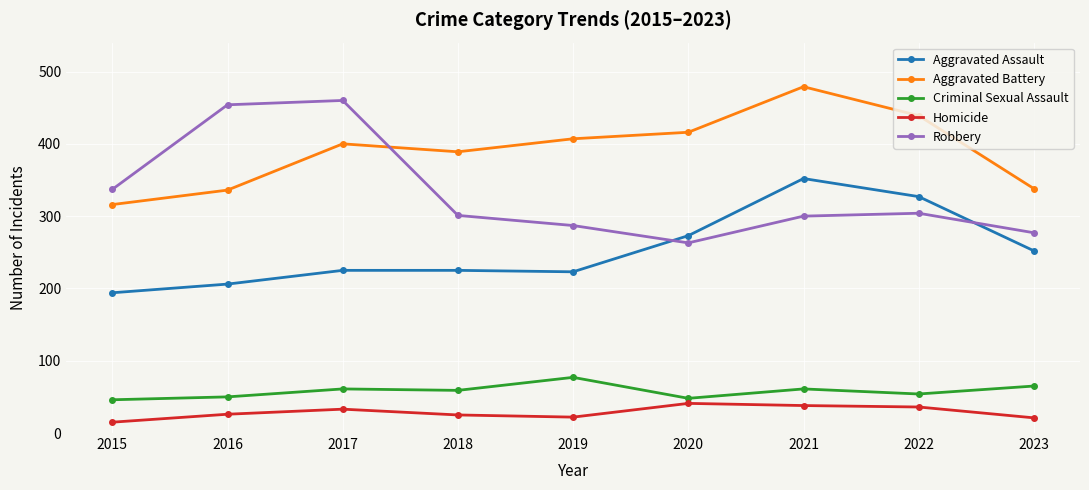

At how many categories does at least one series exceed 215?

9